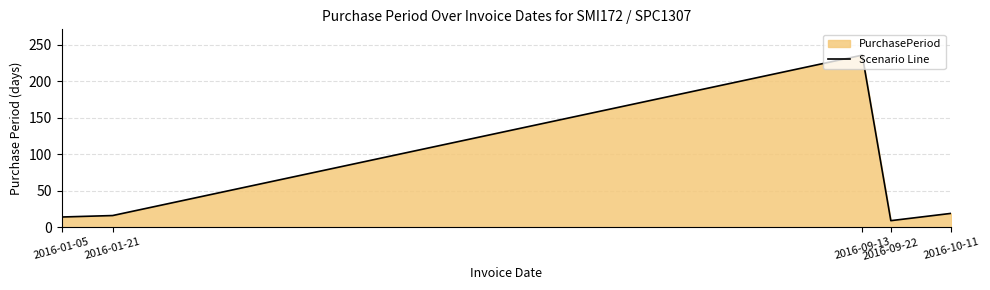

True or false: the data has more than 0 interior local peaks.

True